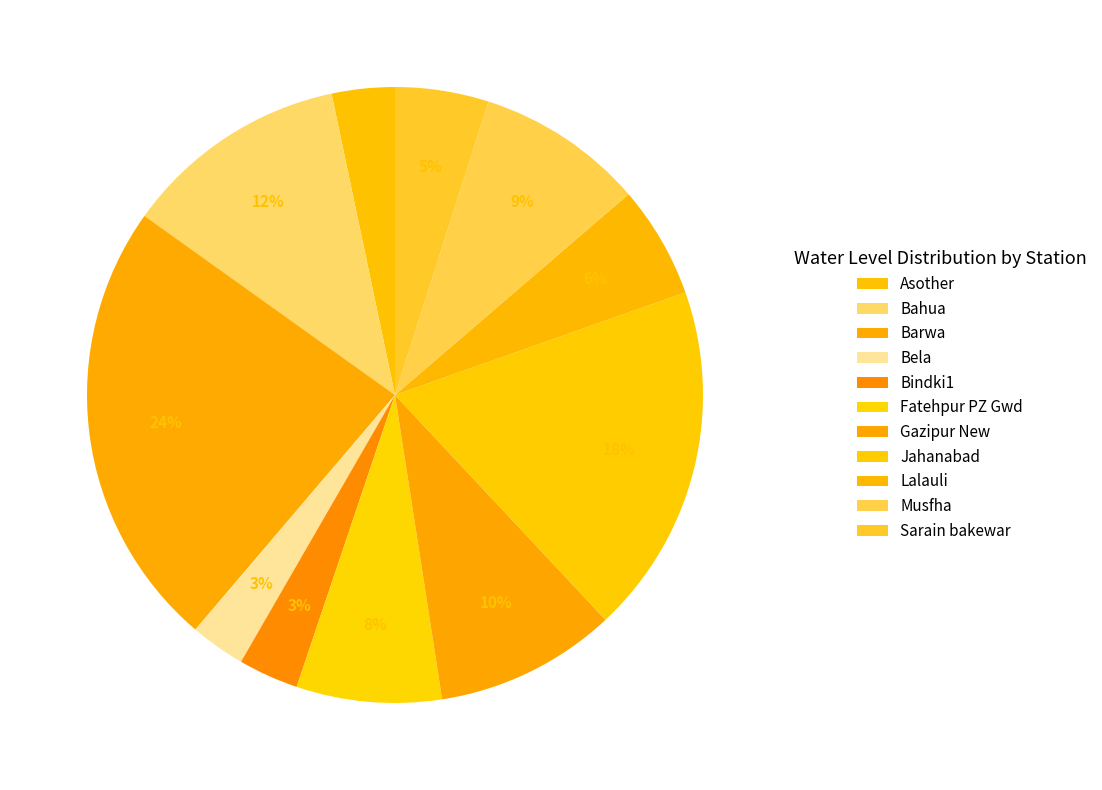

To the nearest percent, what is the average slice percentage?

9%